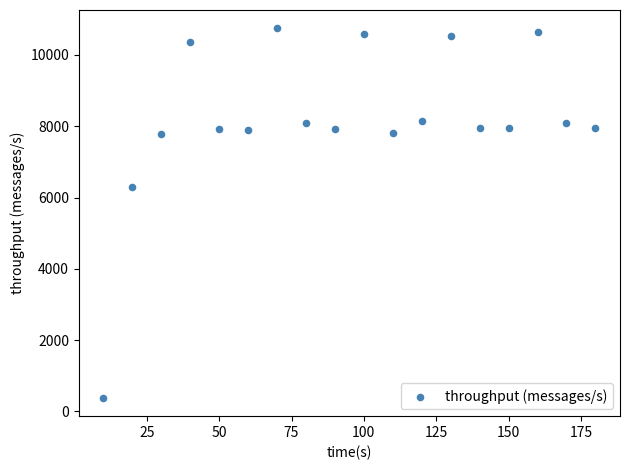

What Y value in the scatter plot is closest to 5564?

6282